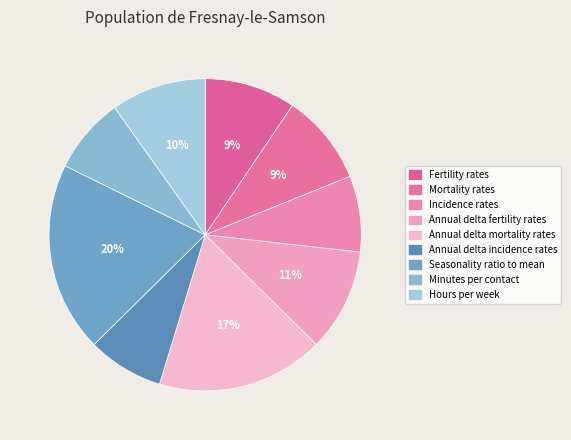

Rank the categories by value from lowest to highest.

Incidence rates, Annual delta incidence rates, Minutes per contact, Fertility rates, Mortality rates, Hours per week, Annual delta fertility rates, Annual delta mortality rates, Seasonality ratio to mean